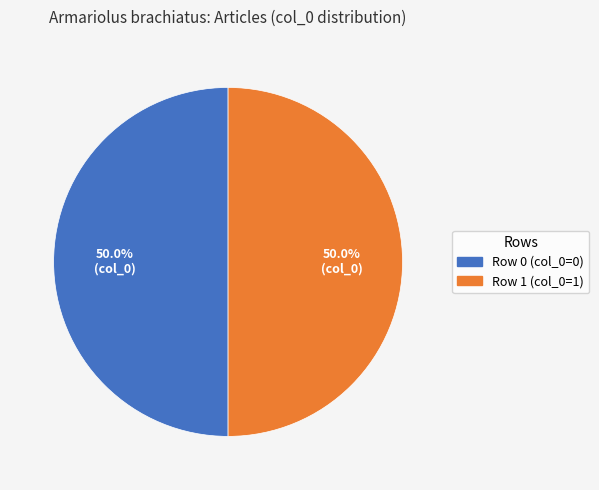

Count the number of slices in the pie.

2